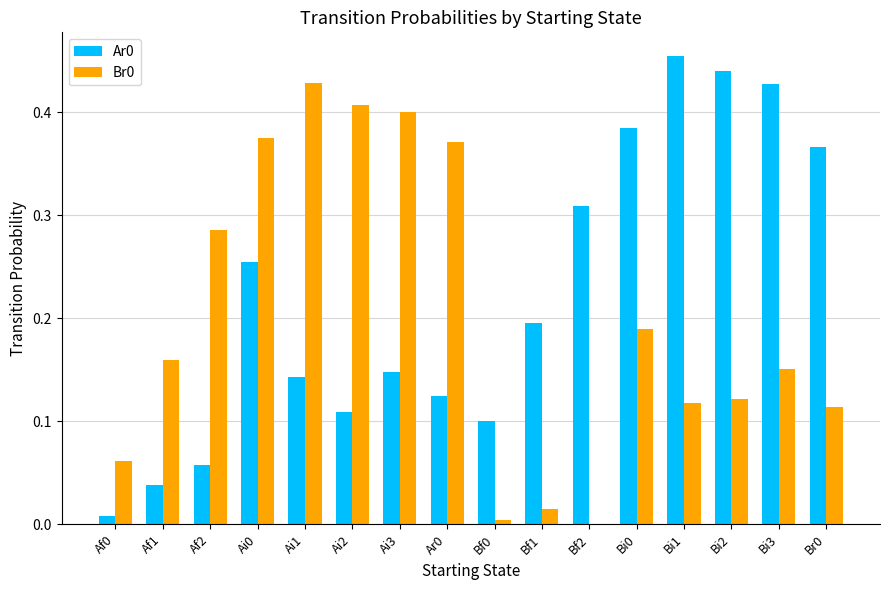

How many groups of bars are there?

16